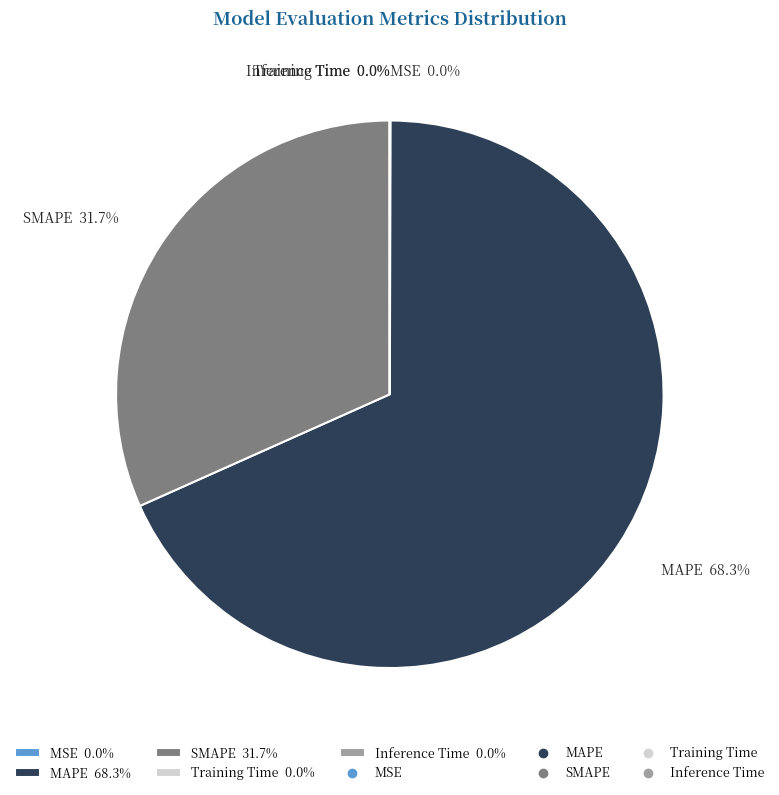

Between MAPE 68.3% and SMAPE 31.7%, which is larger?

MAPE 68.3%